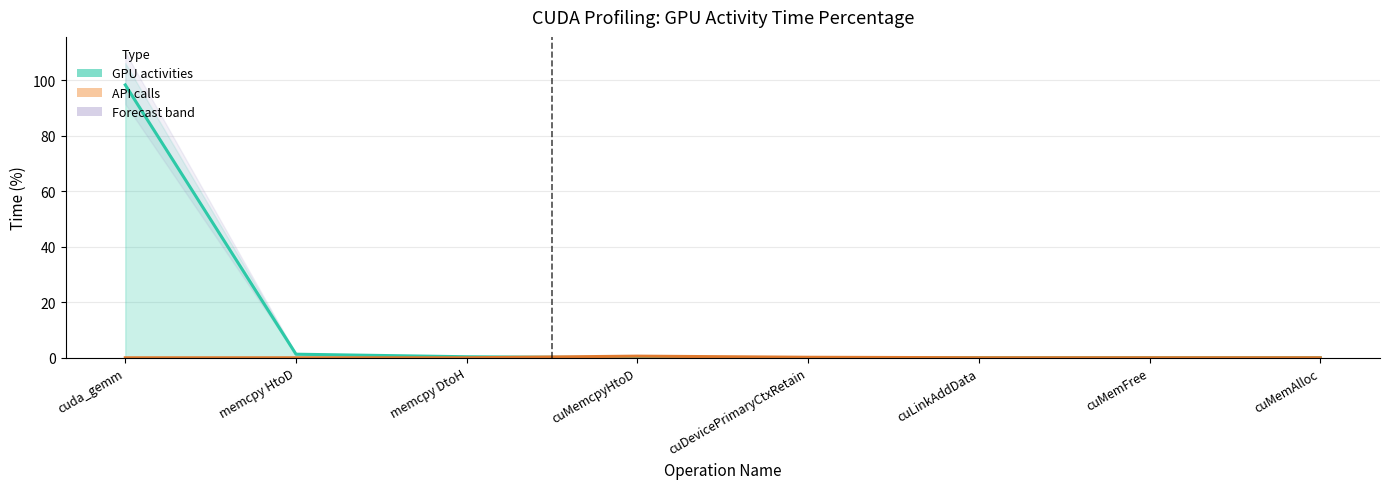

At which category does API calls reach its first local peak?

cuMemcpyHtoD